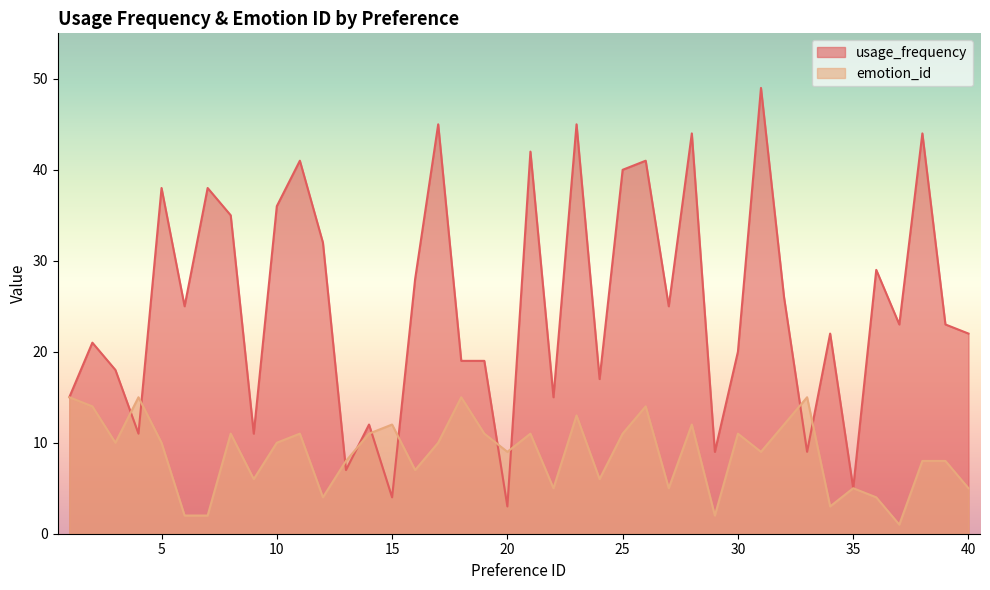

In usage_frequency, how many points are higher than both neighbors (excluding endpoints)?

14